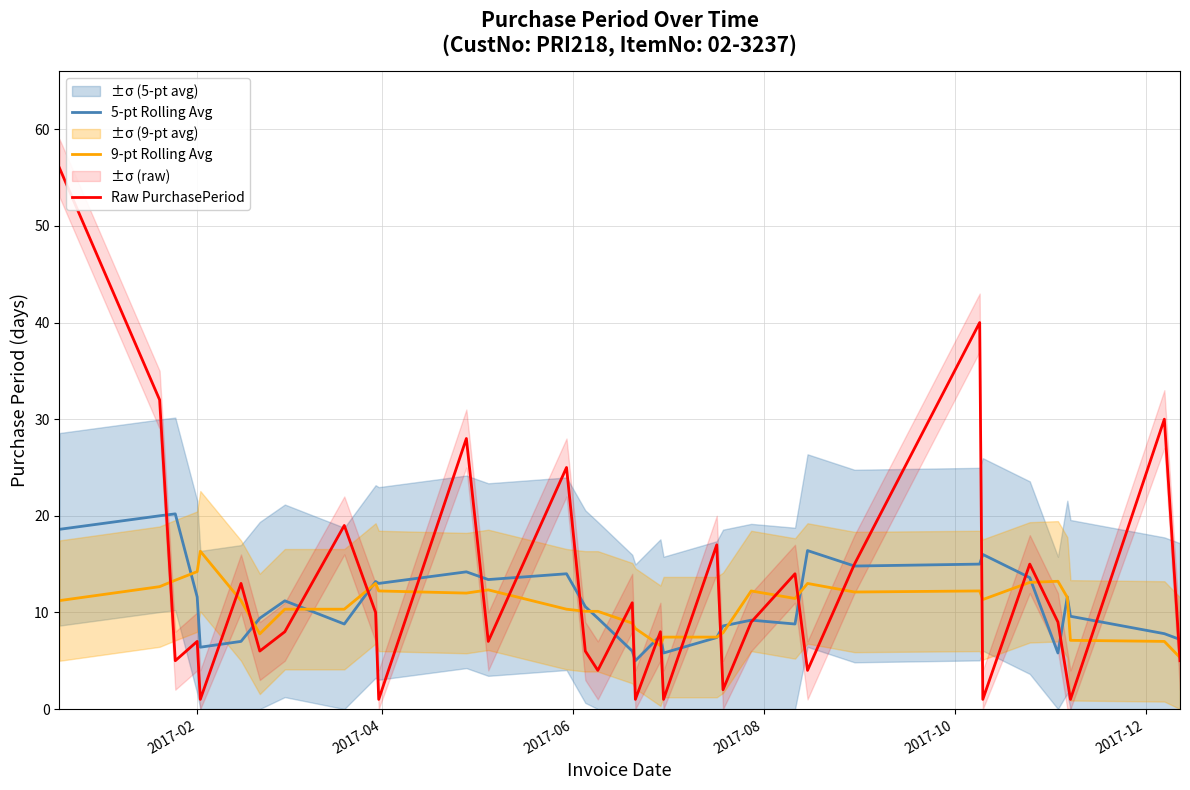

At how many categories does at least one series exceed 32?

2